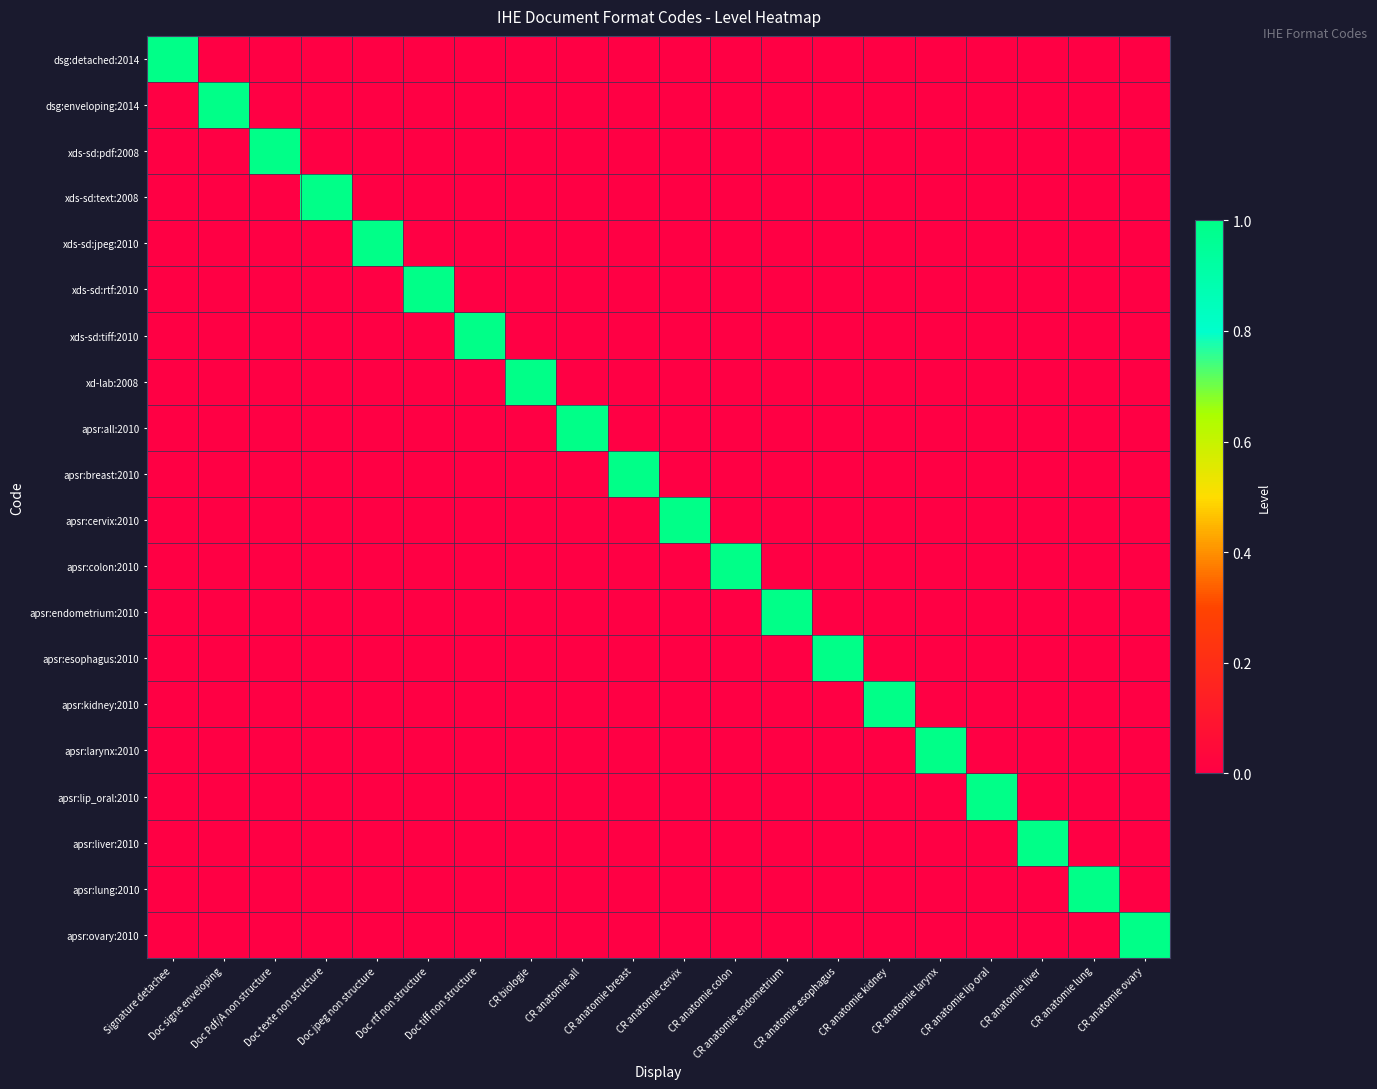

What is the spread (max minus min) of values at CR anatomie larynx?

1